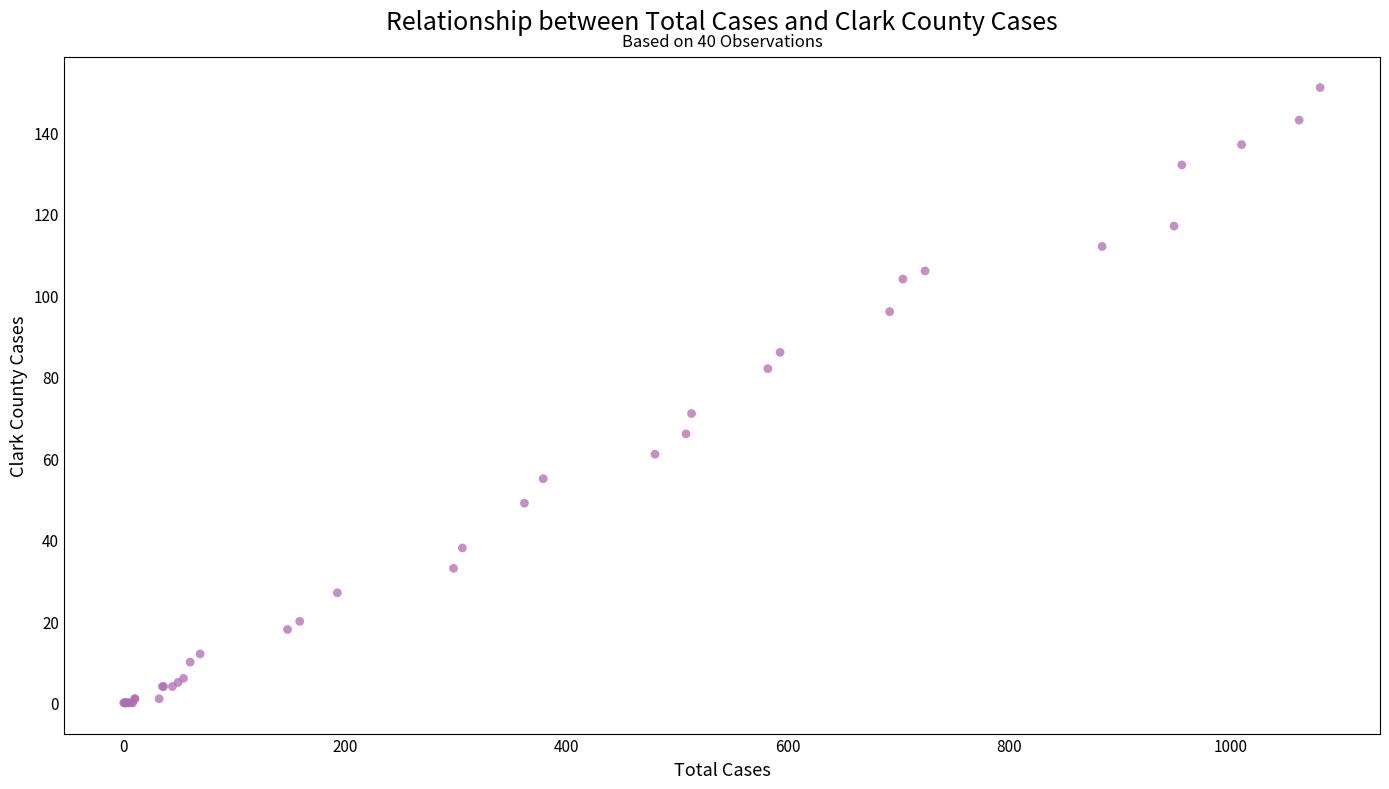

What Y value in the scatter plot is closest to 75?

71